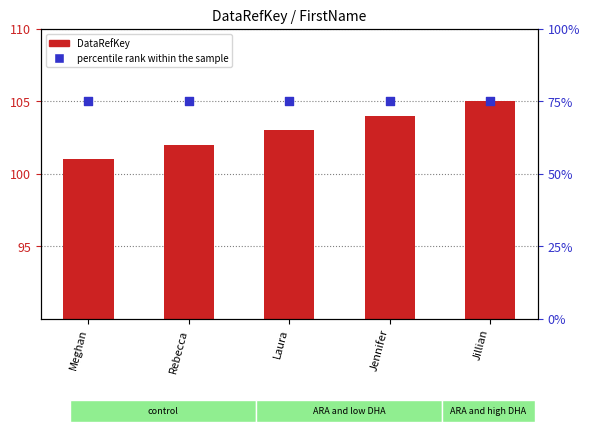

At how many categories does at least one series exceed 93?

5